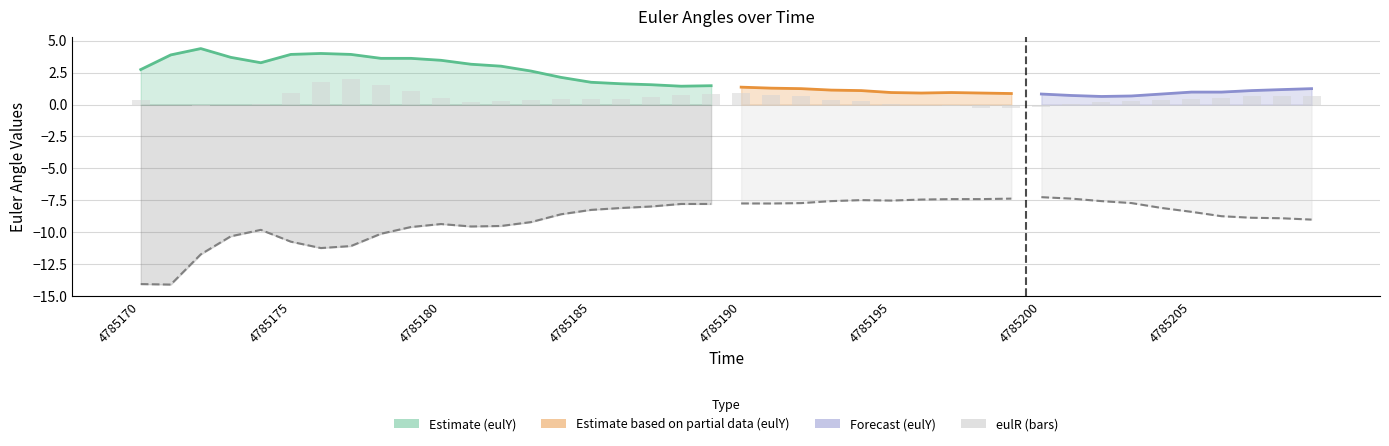

How many data points in eulY are less than 1?

12